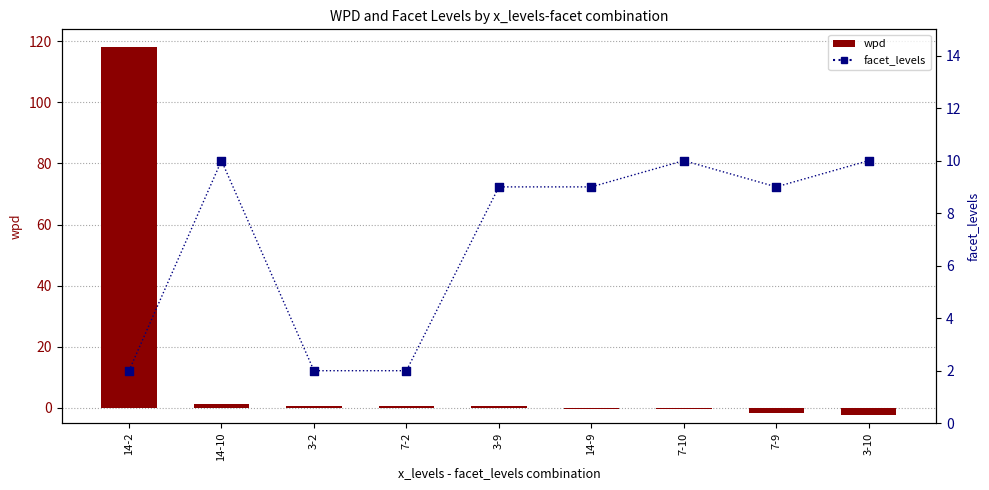

What are all the series names shown in the legend?

wpd, facet_levels